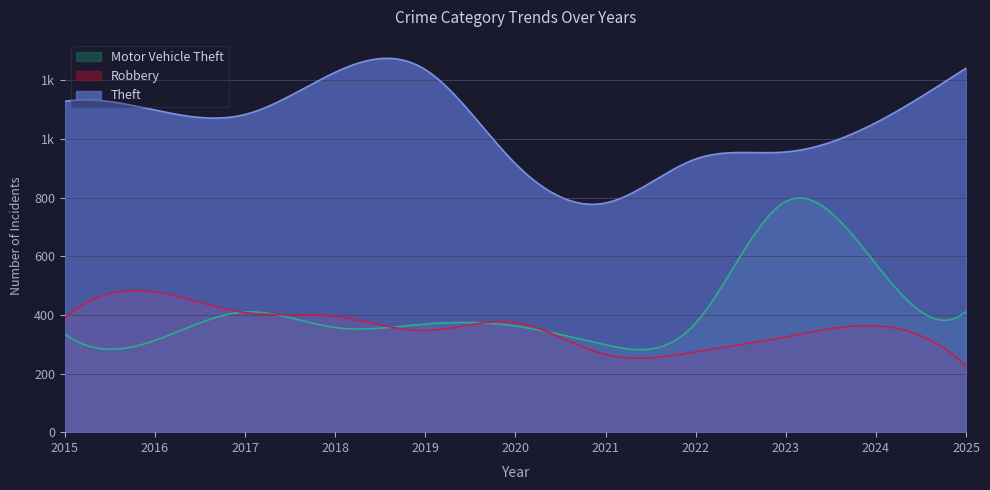

Is the value of Motor Vehicle Theft at 2024 greater than the value of Robbery at 2020?

Yes